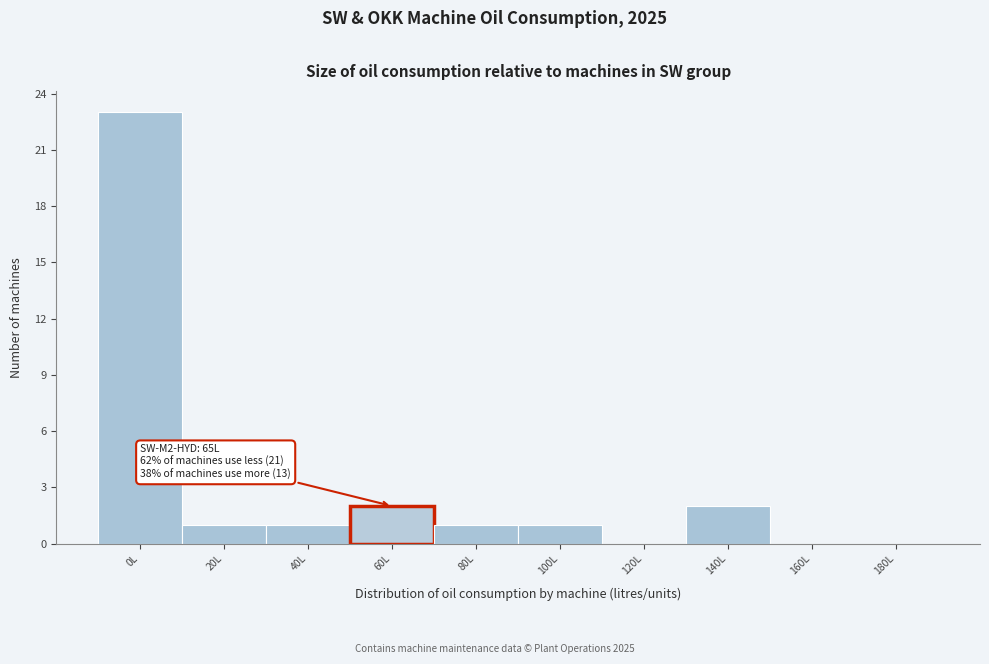

Reading left to right, list all the values displayed in this chart.

0L=23	20L=1	40L=1	60L=2	80L=1	100L=1	120L=0	140L=2	160L=0	180L=0